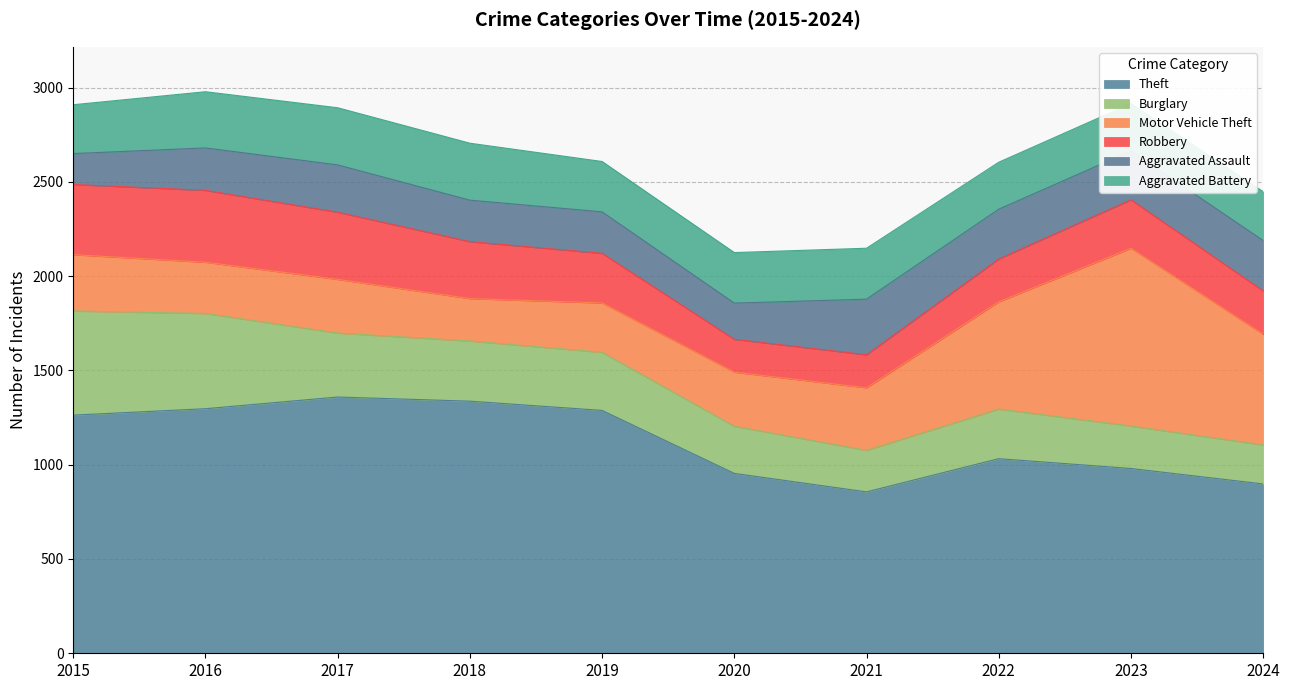

What are all the series names shown in the legend?

Theft, Burglary, Motor Vehicle Theft, Robbery, Aggravated Assault, Aggravated Battery